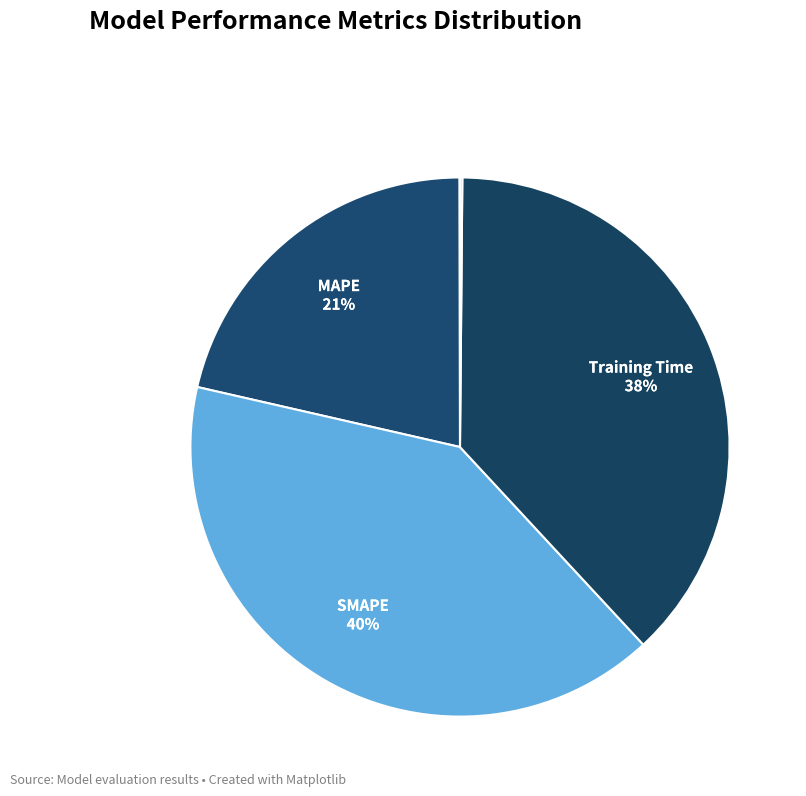

Is there any slice that represents more than half of the pie?

No